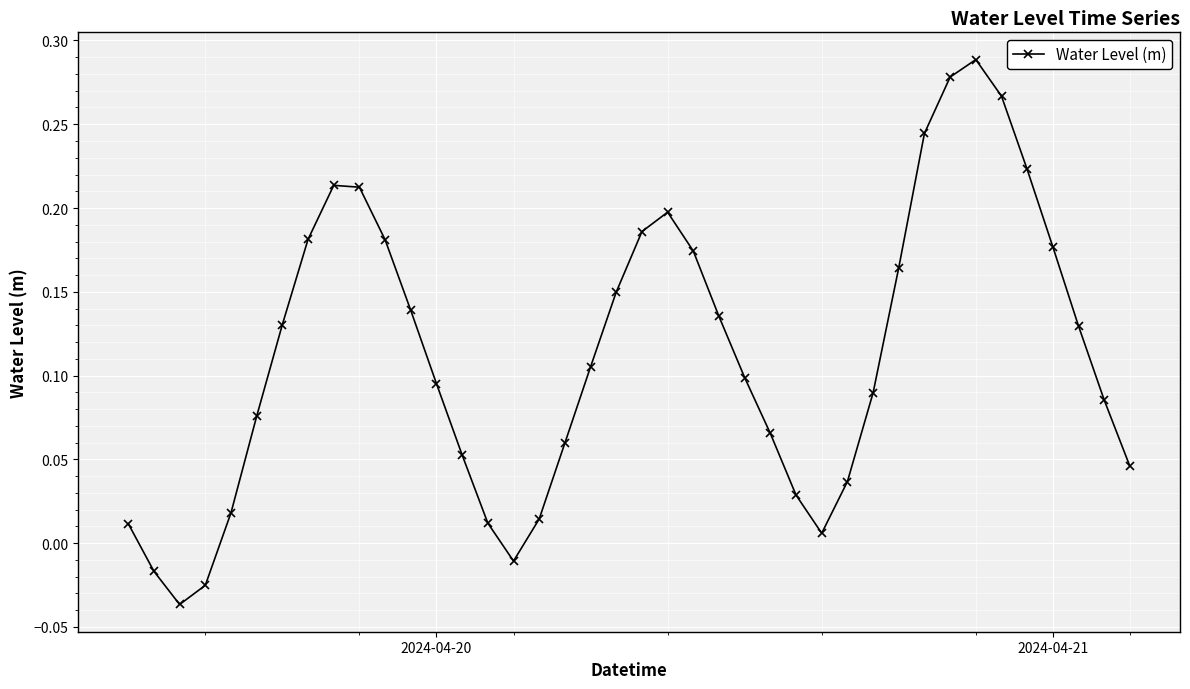

How many points are higher than both their immediate neighbors (excluding endpoints)?

3